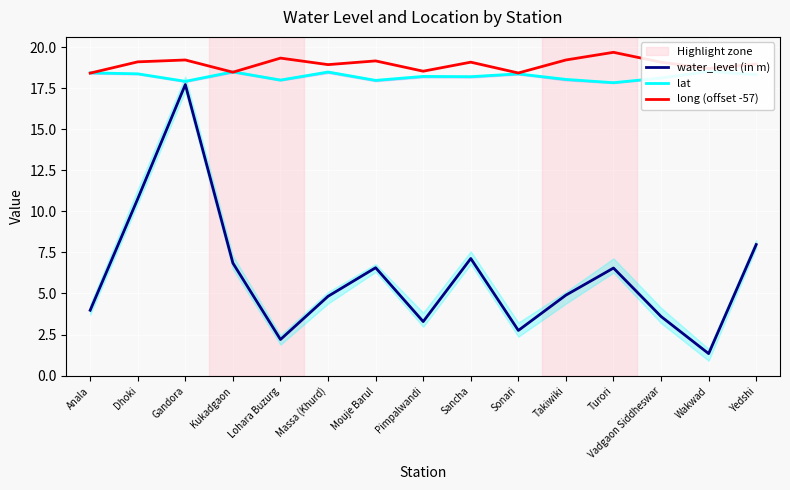

Between Pimpalwandi and Takiwiki, which is larger?

Takiwiki